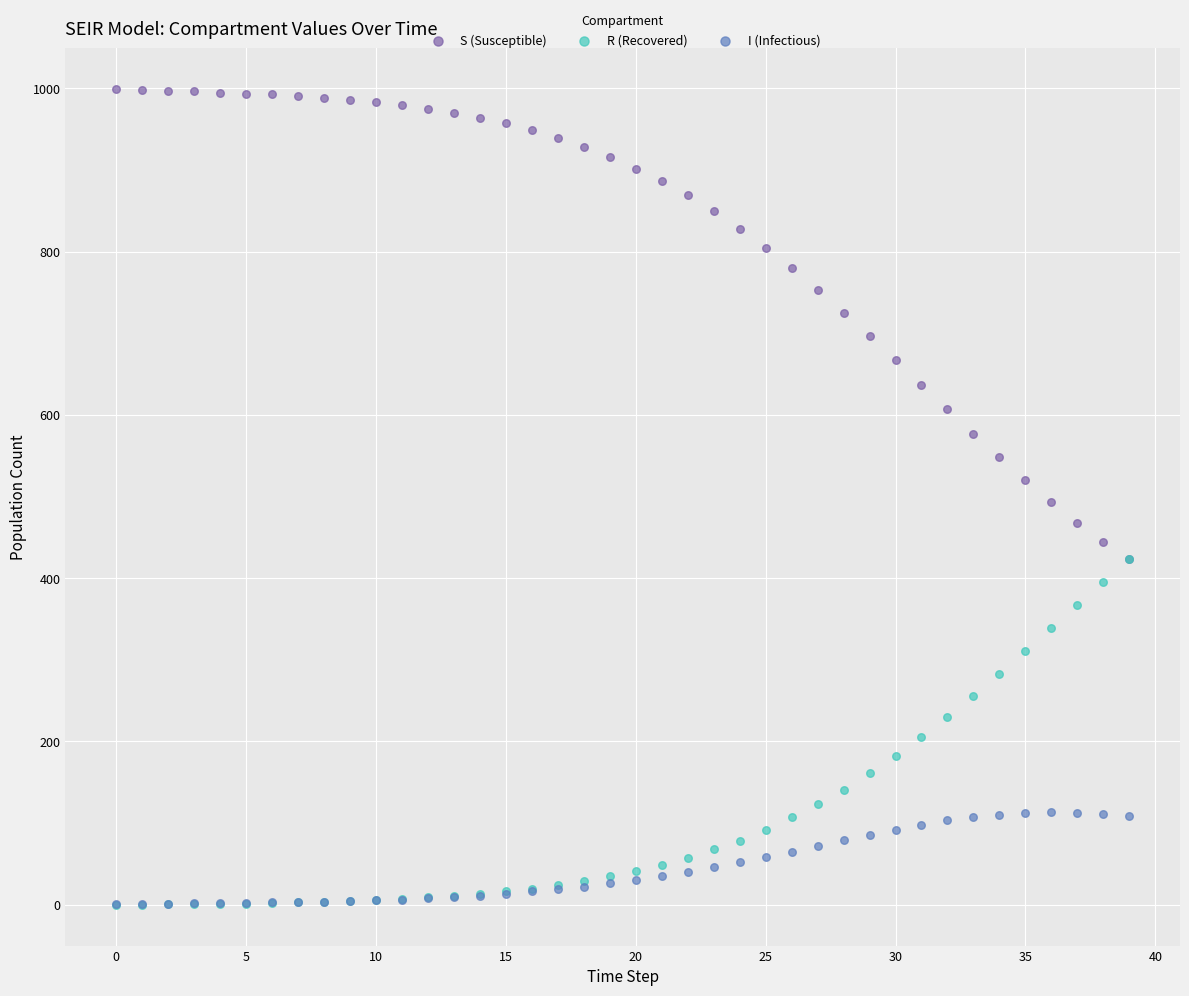

Which series has the widest spread of Y values?

S (Susceptible)